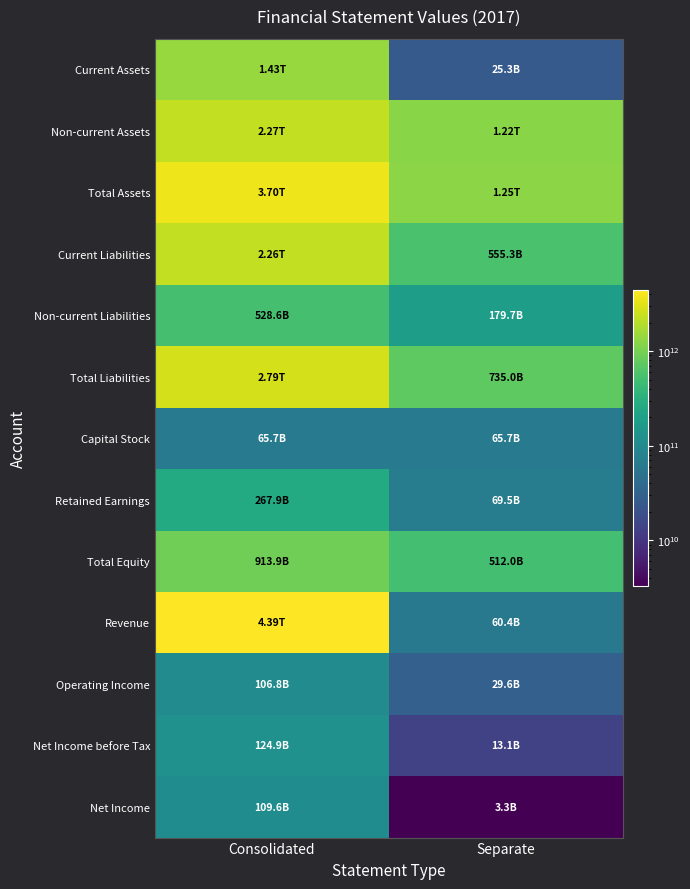

Which series has the largest total across all categories?

Total Assets